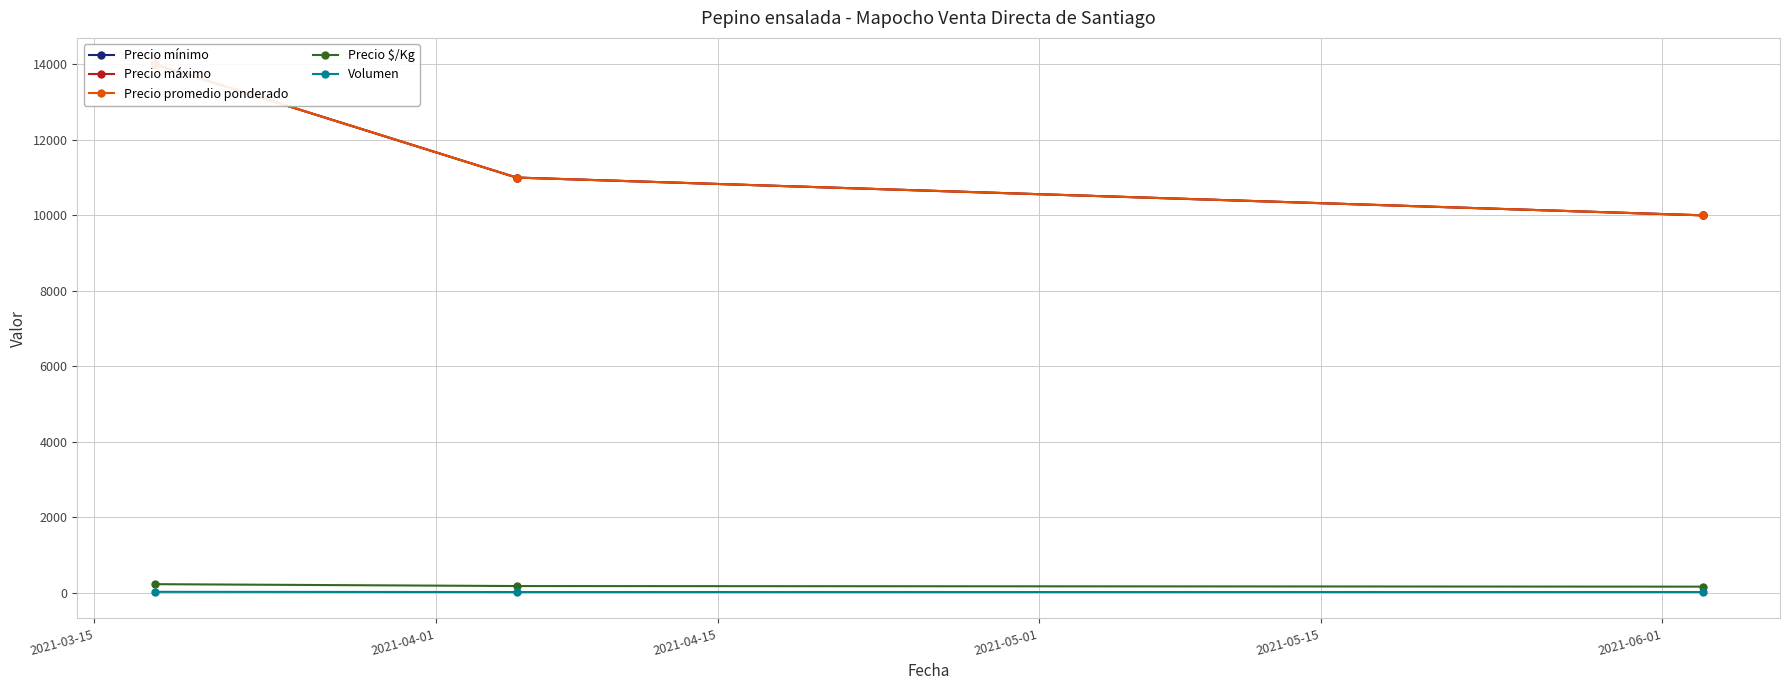

What is the total value across all series at 2021-04-01?

33208